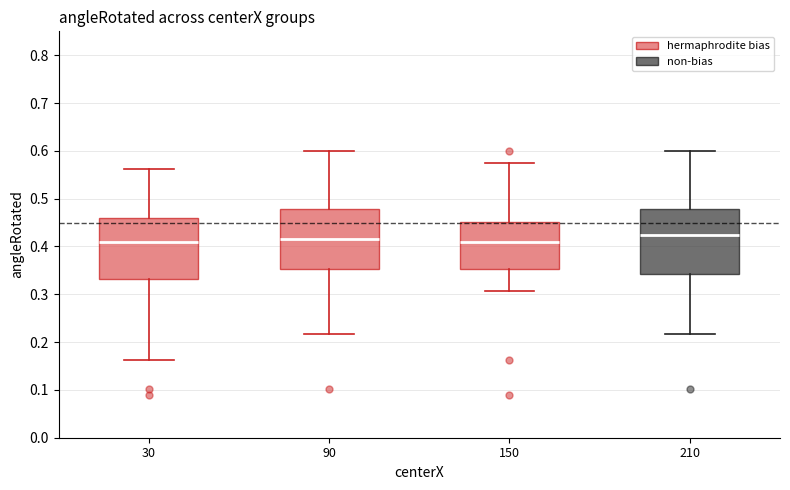

Where is the lower edge of the box at x = 150 on the y-axis? The values are not printed on the chart, so give them approximately, as read against the axis.

0.35